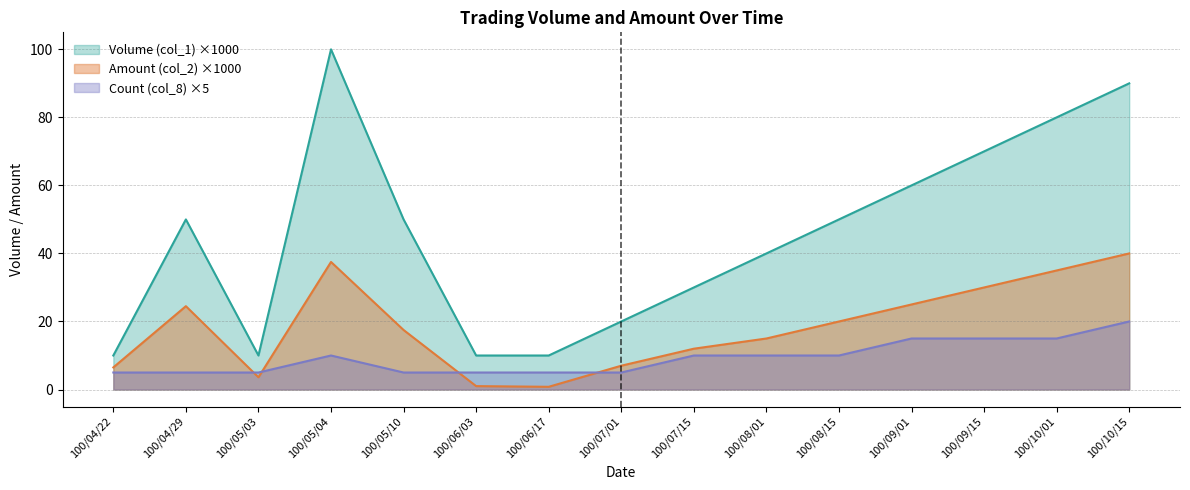

What is the total value across all series at 100/04/29?

79.5